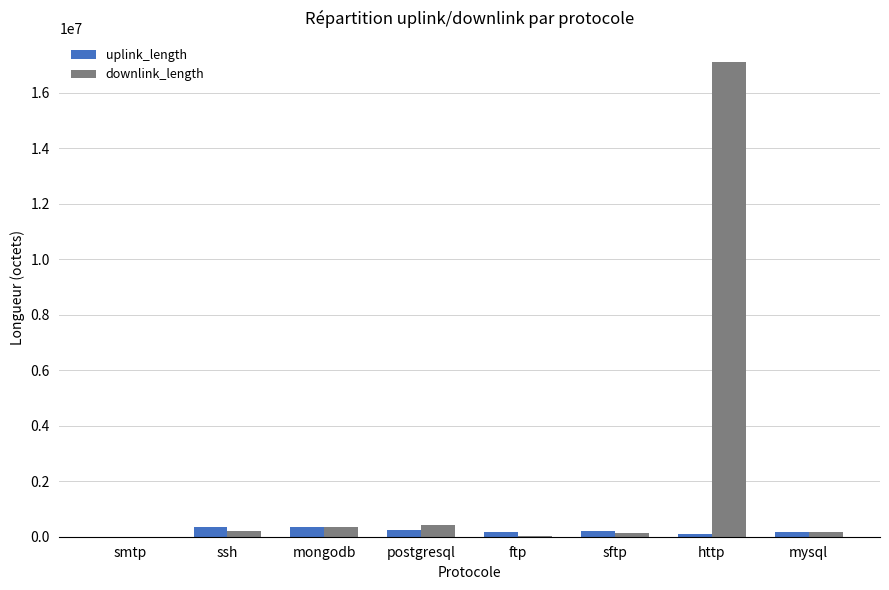

How many categories are shown in the chart?

8